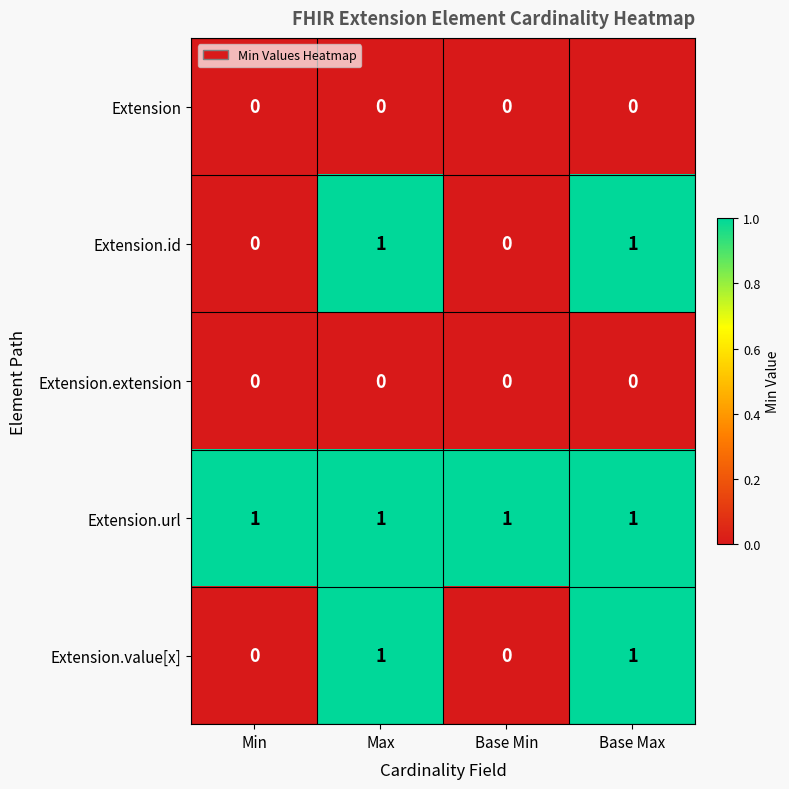

What is the maximum value shown in the chart?

1